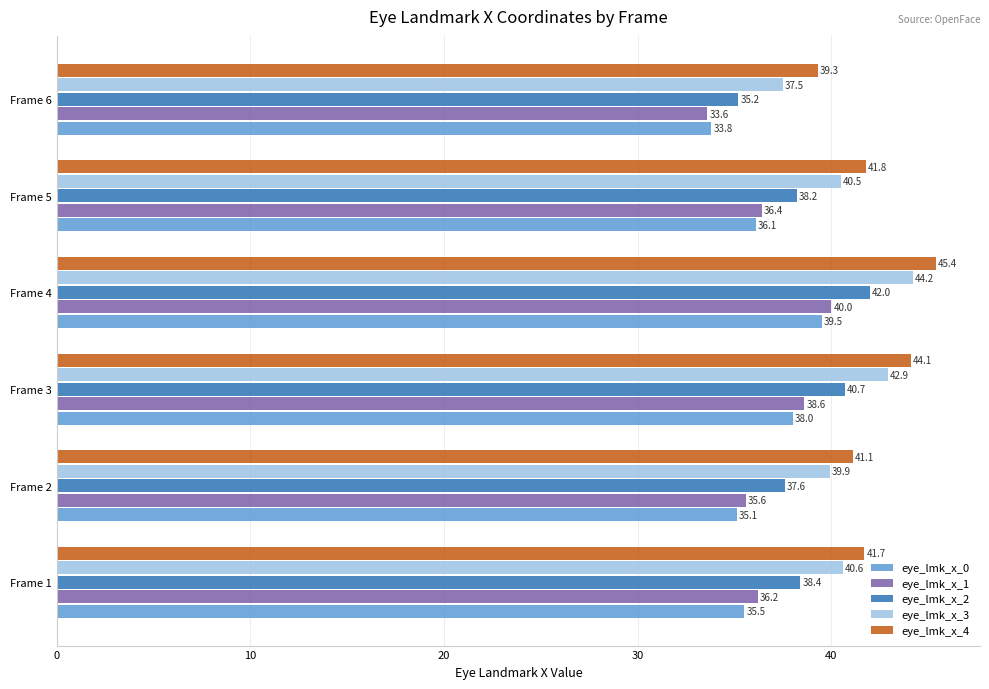

At how many categories does at least one series exceed 36?

6